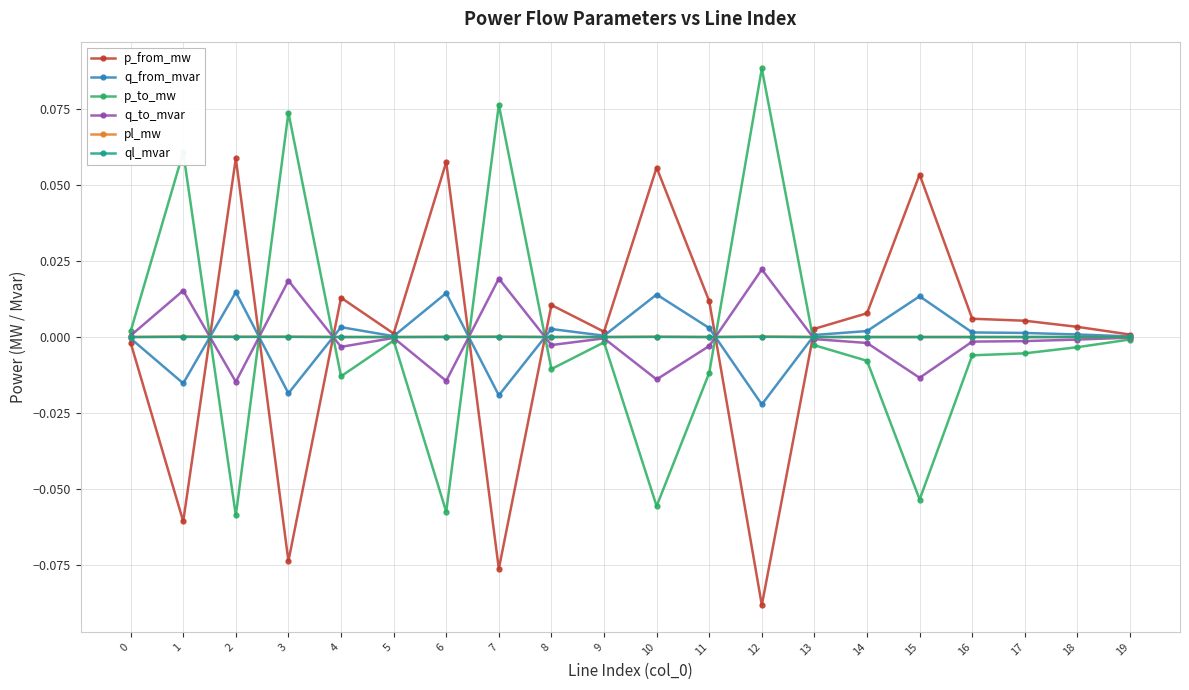

Is it true that p_from_mw equals -0.2 at 12?

False